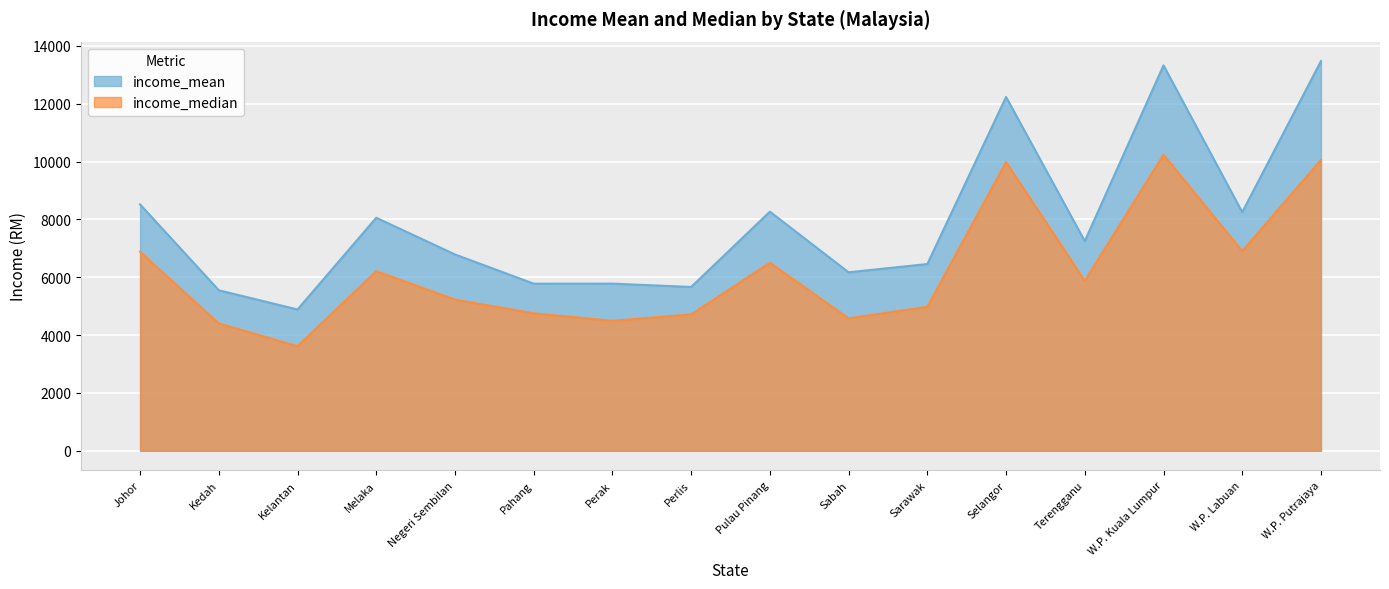

Count the number of data series in this chart.

2